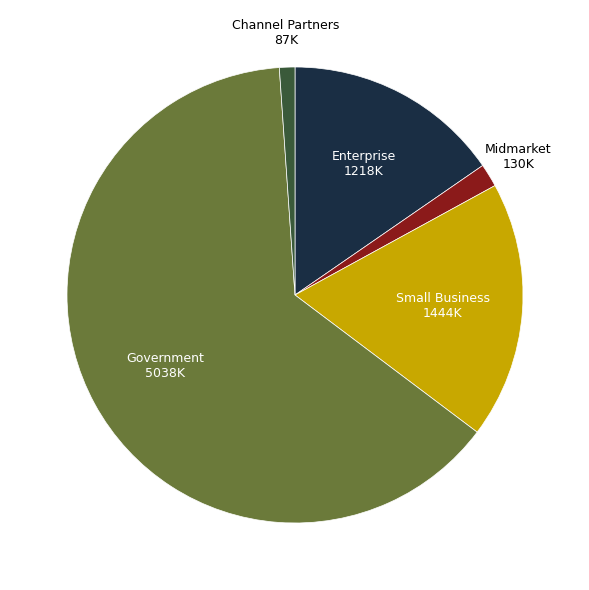

Is there a majority slice in this chart?

Yes